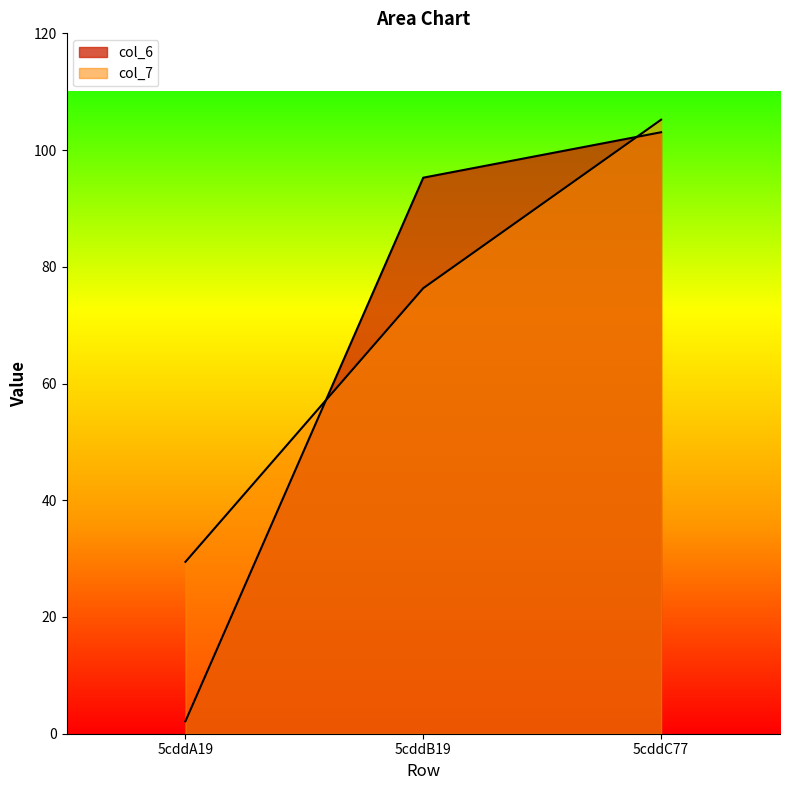

What is the label of the 2nd point from the left?

5cddB19